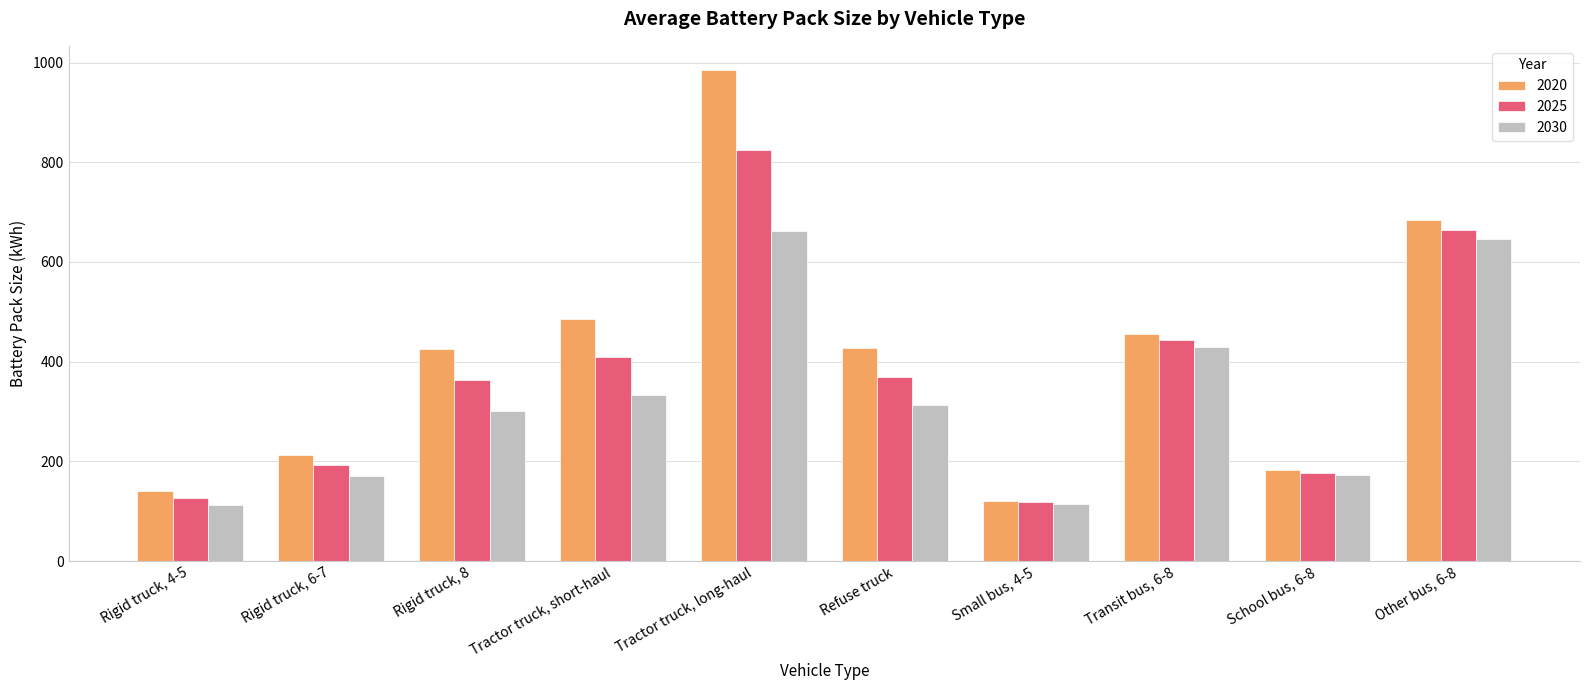

What is the average value of the 2025 series?

368.7